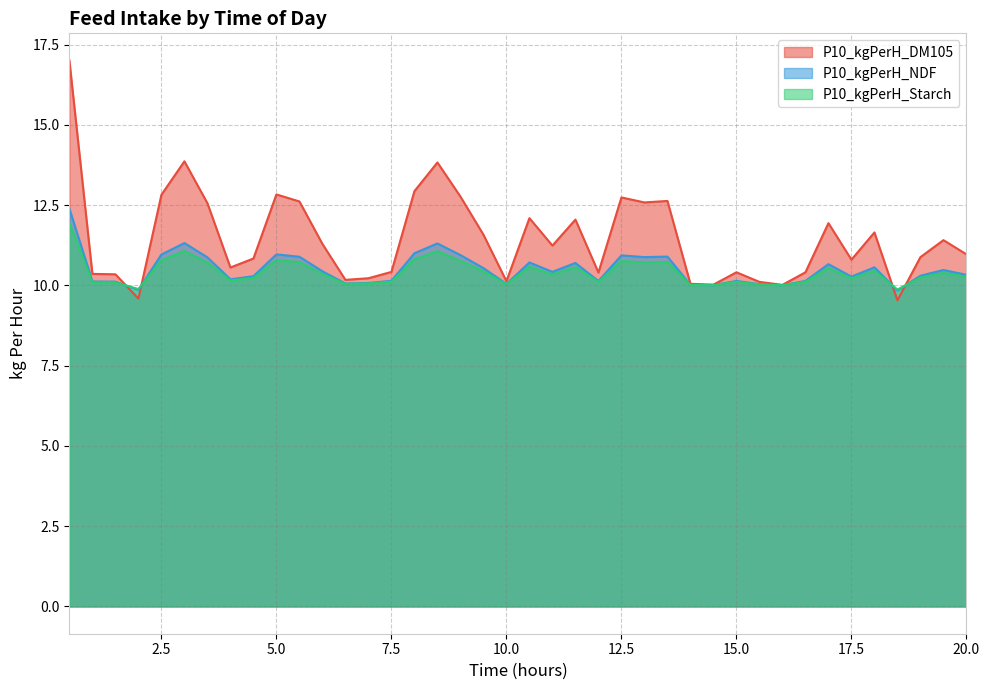

How many interior local valleys does the P10_kgPerH_DM105 series have?

11